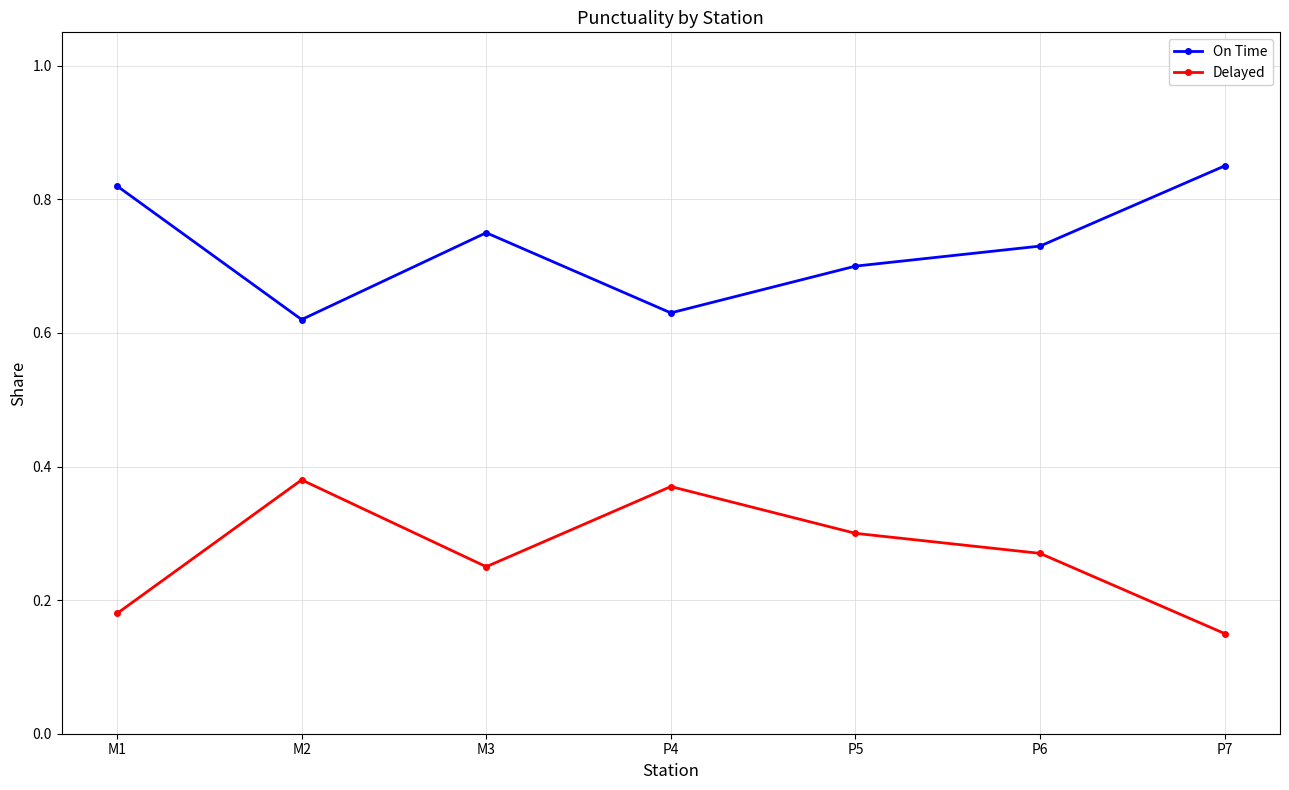

How many distinct data groups are displayed?

2